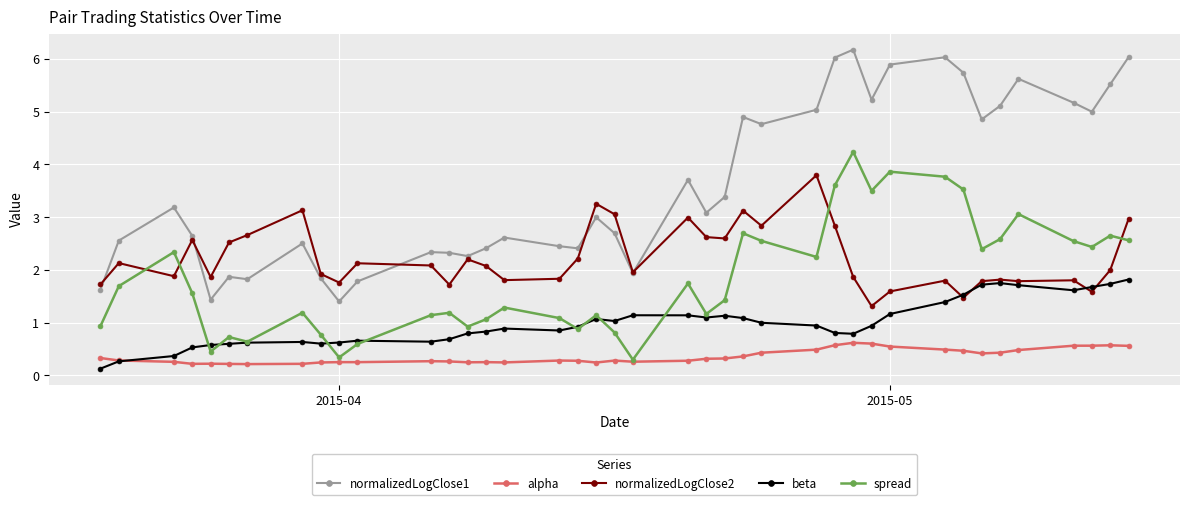

Does the chart display data point markers on the line(s)?

Yes